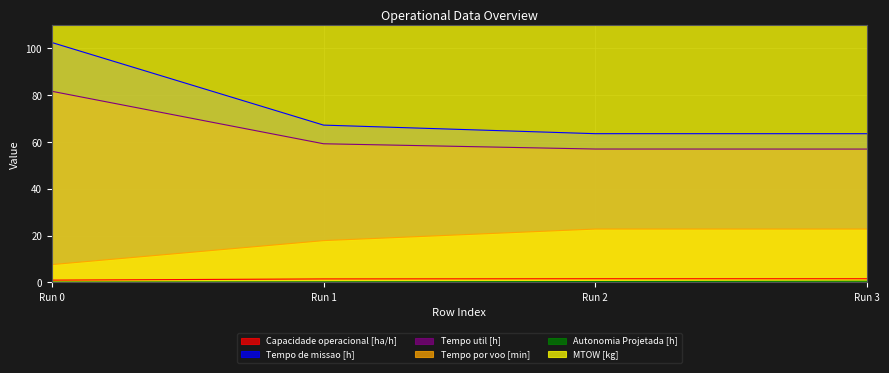

Reading right to left, what are all the values shown in this chart?

Capacidade operacional [ha/h]: 3=1.6	2=1.6	1=1.5	0=1.0
Tempo de missao [h]: 3=63.5	2=63.5	1=67.2	0=102.5
Tempo util [h]: 3=57.0	2=57.0	1=59.2	0=81.7
Tempo por voo [min]: 3=22.8	2=22.8	1=17.9	0=7.6
Autonomia Projetada [h]: 3=0.5	2=0.4	1=0.2	0=0.1
MTOW [kg]: 3=145.9	2=144.5	1=143.2	0=141.8